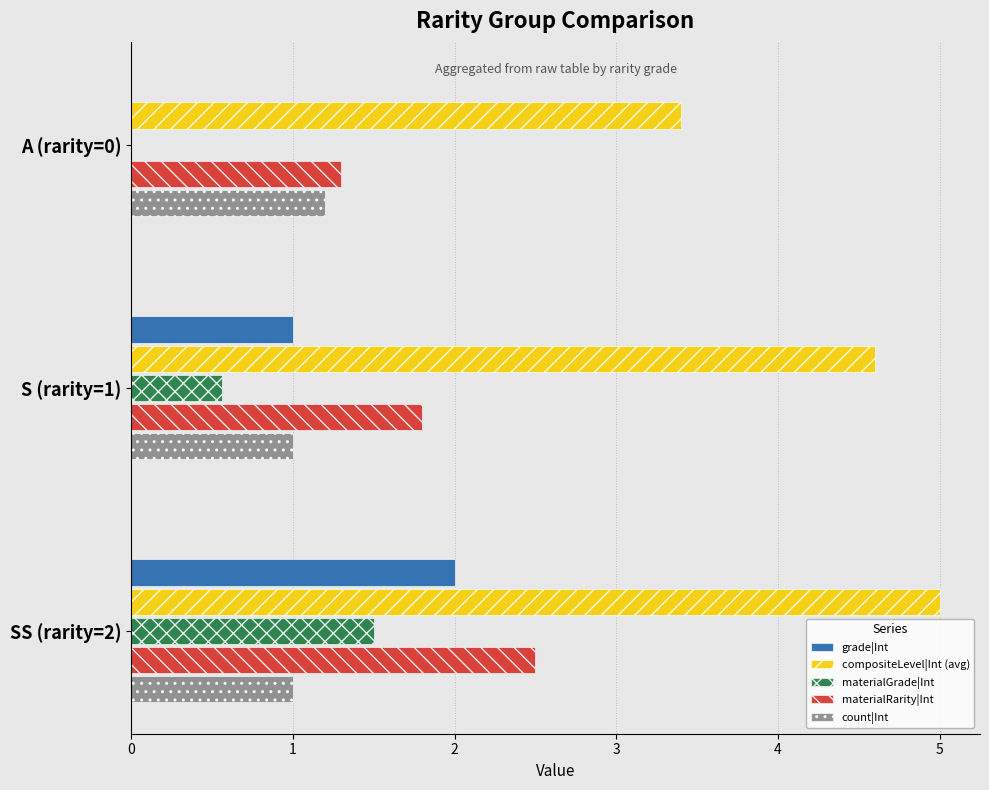

Which series changed the most between A (rarity=0) and S (rarity=1)?

compositeLevel|Int (avg)